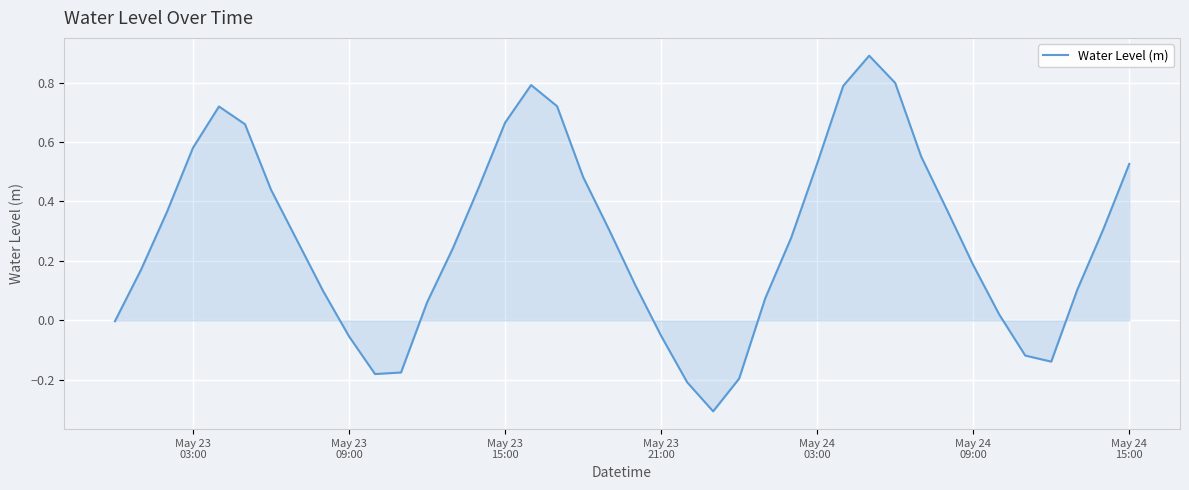

What is the greatest value displayed?

0.9